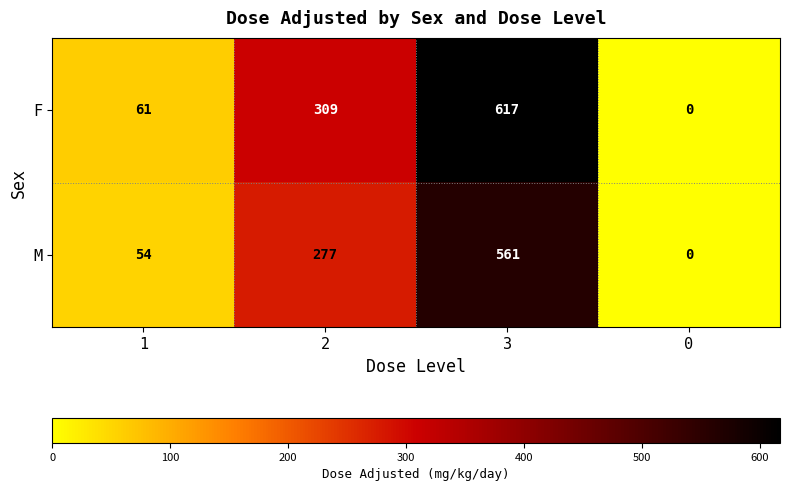

What is the spread (max minus min) of values at 2?

32